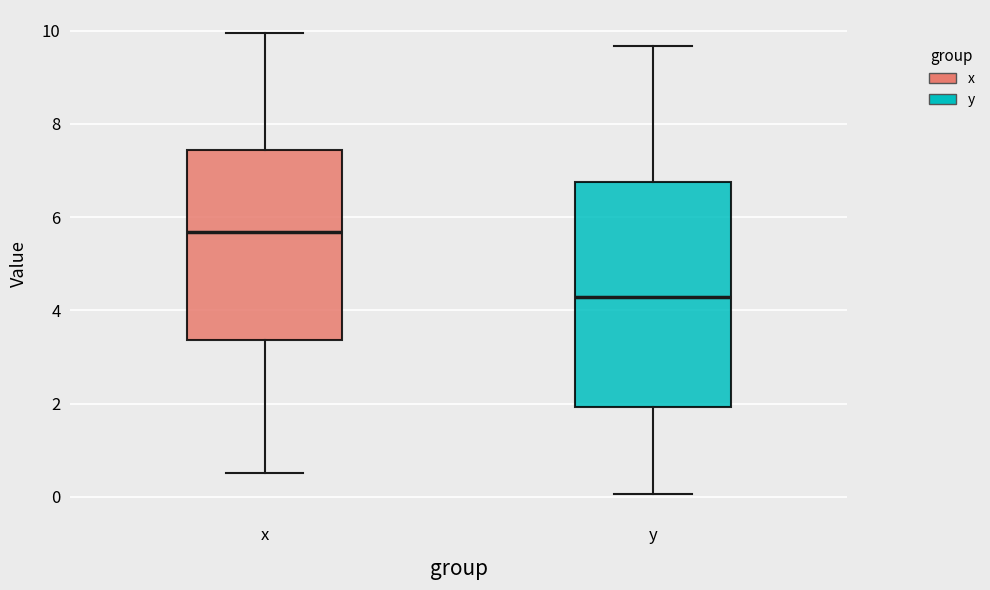

Reading left to right, read every box against the y-axis: the position of its median line, the range the box covers, and the ends of its whiskers. The values are not printed on the chart, so give them approximately, as read against the axis.

x: median 5.6, box 3.4 to 7.4, whiskers 0.6 to 10.0
y: median 4.2, box 2.0 to 6.8, whiskers 0.0 to 9.6